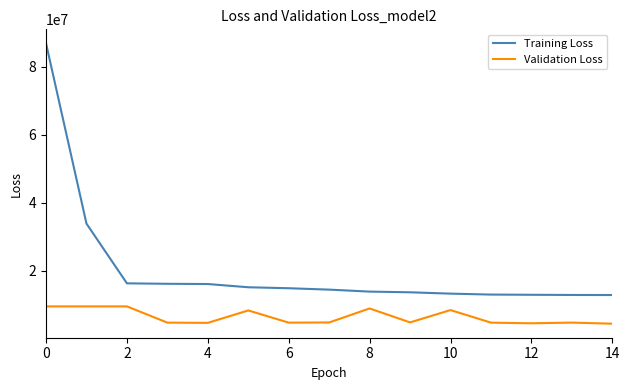

What is the maximum value for Training Loss?

86899648